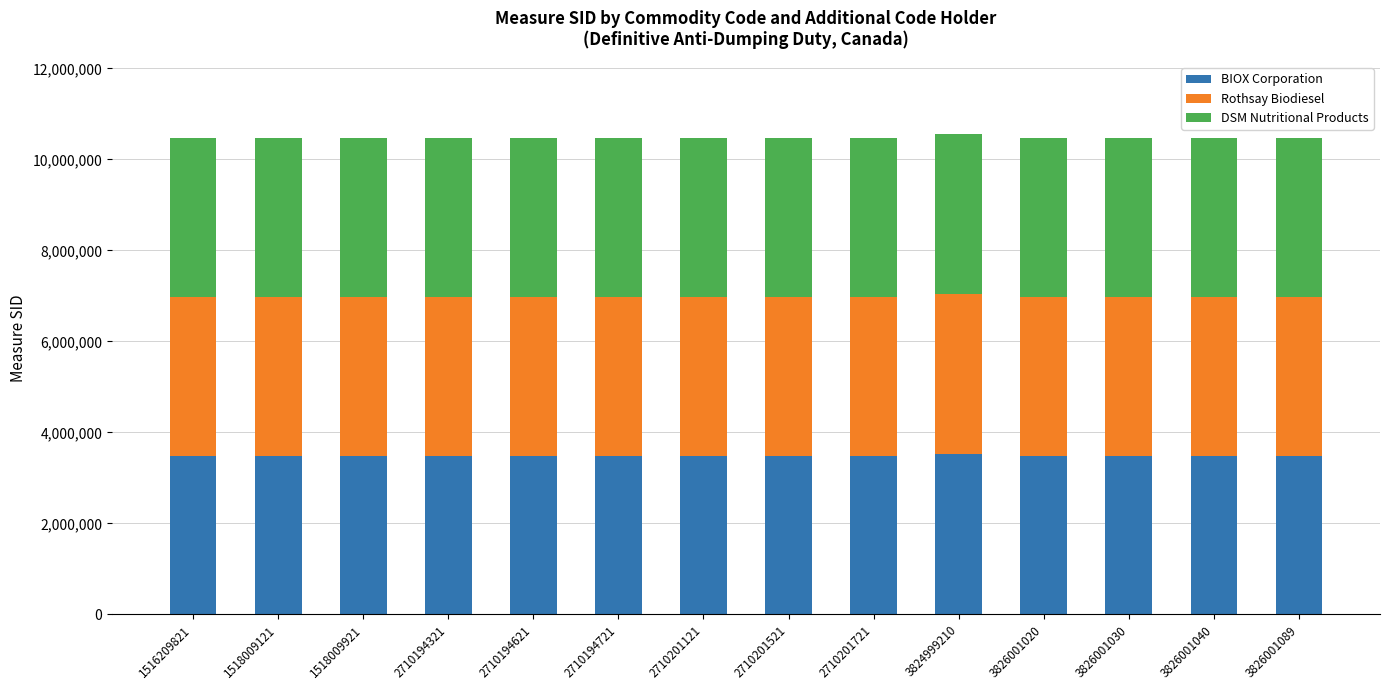

Count the number of categories in the chart.

14